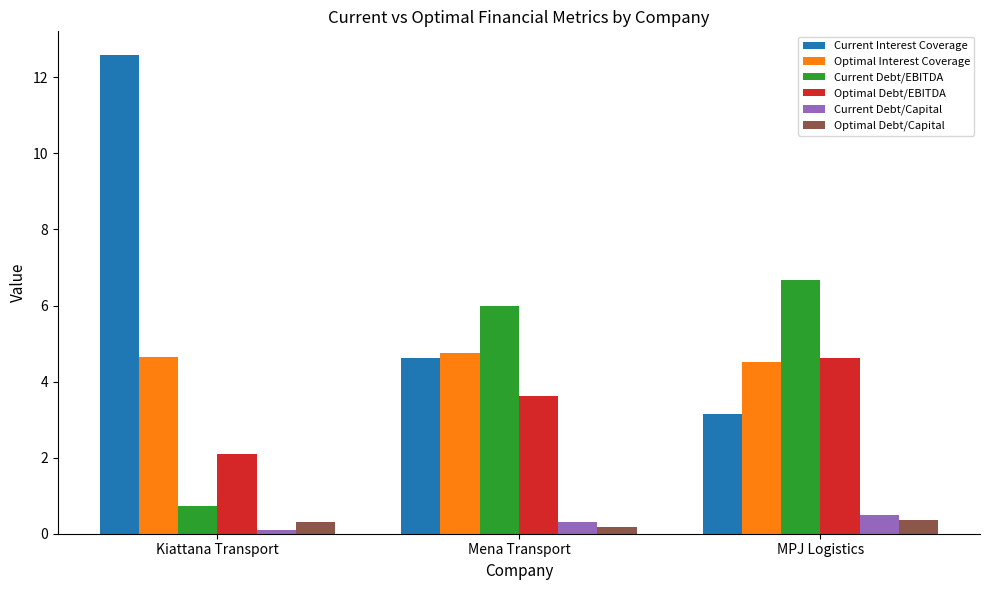

What is the sum of all Optimal Debt/EBITDA values?

10.3